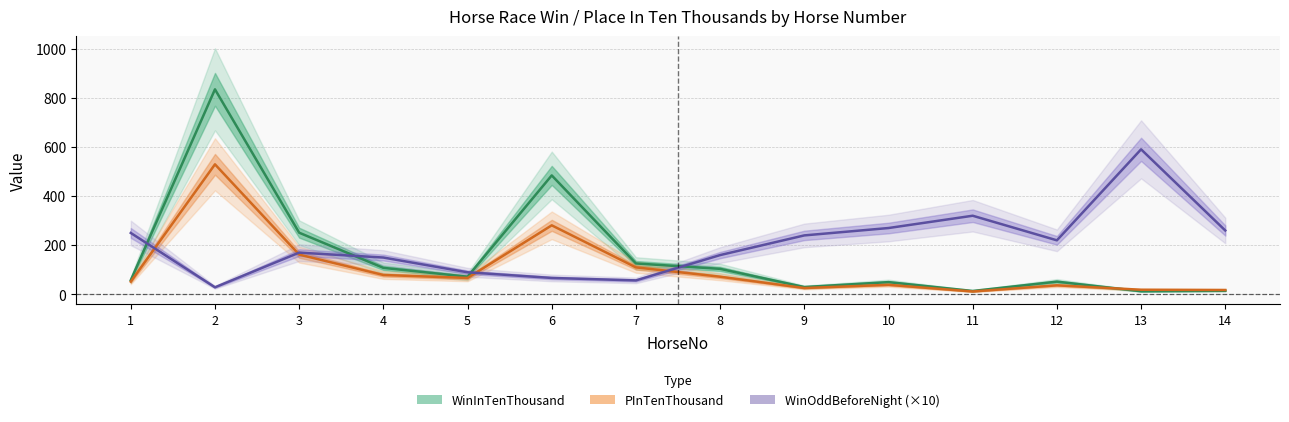

Where is the first local maximum for WinInTenThousand?

2